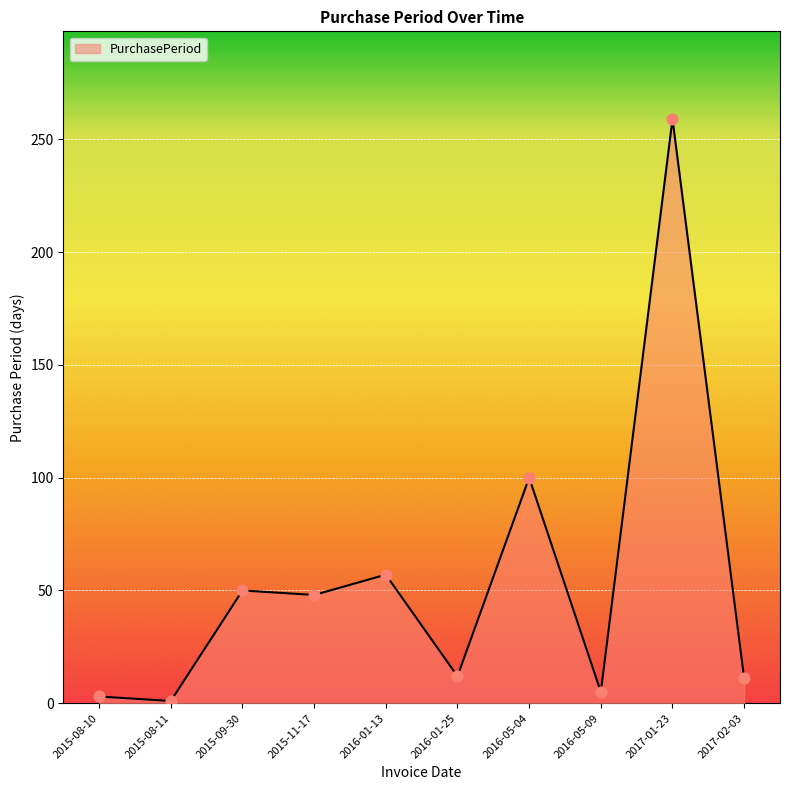

What is the ratio of the value at 2016-01-13 to the value at 2015-11-17?

1.2